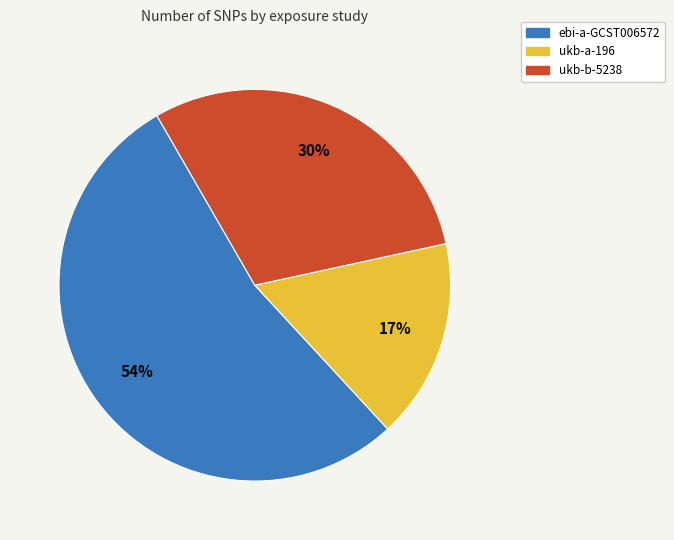

The ebi-a-GCST006572 slice represents 40% of the pie. True or false?

False